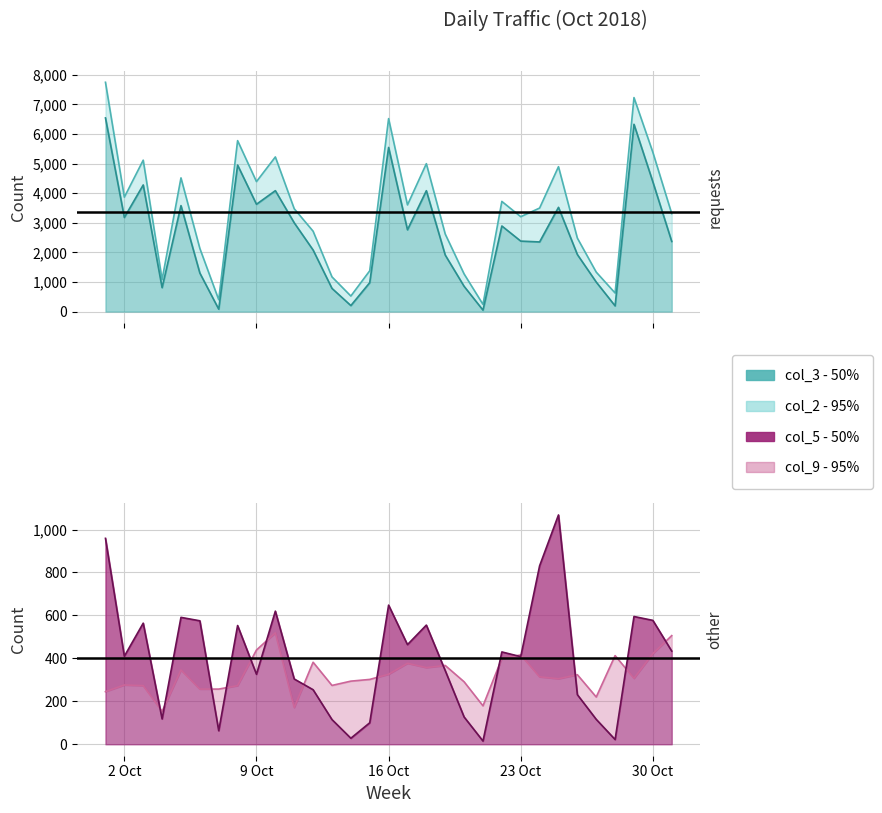

How many interior local peaks does the col_5 series have?

9